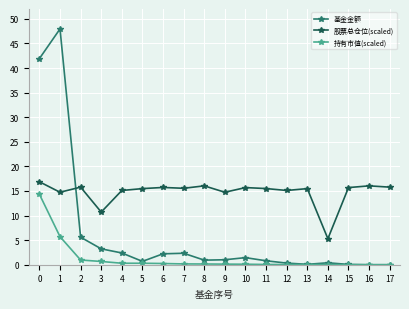

True or false: 股票总仓位(scaled) has more than 1 interior local peaks.

True